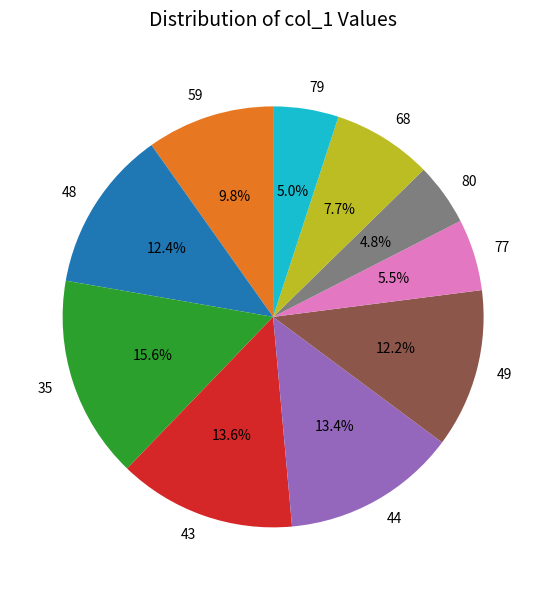

Is it true that 68 is 1% of the pie?

False